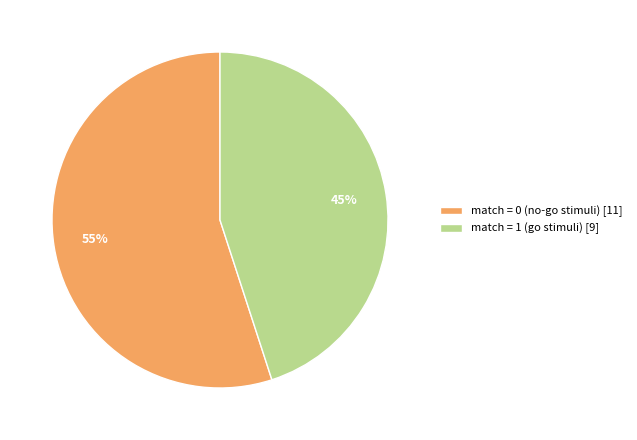

Is there any slice that represents more than half of the pie?

Yes